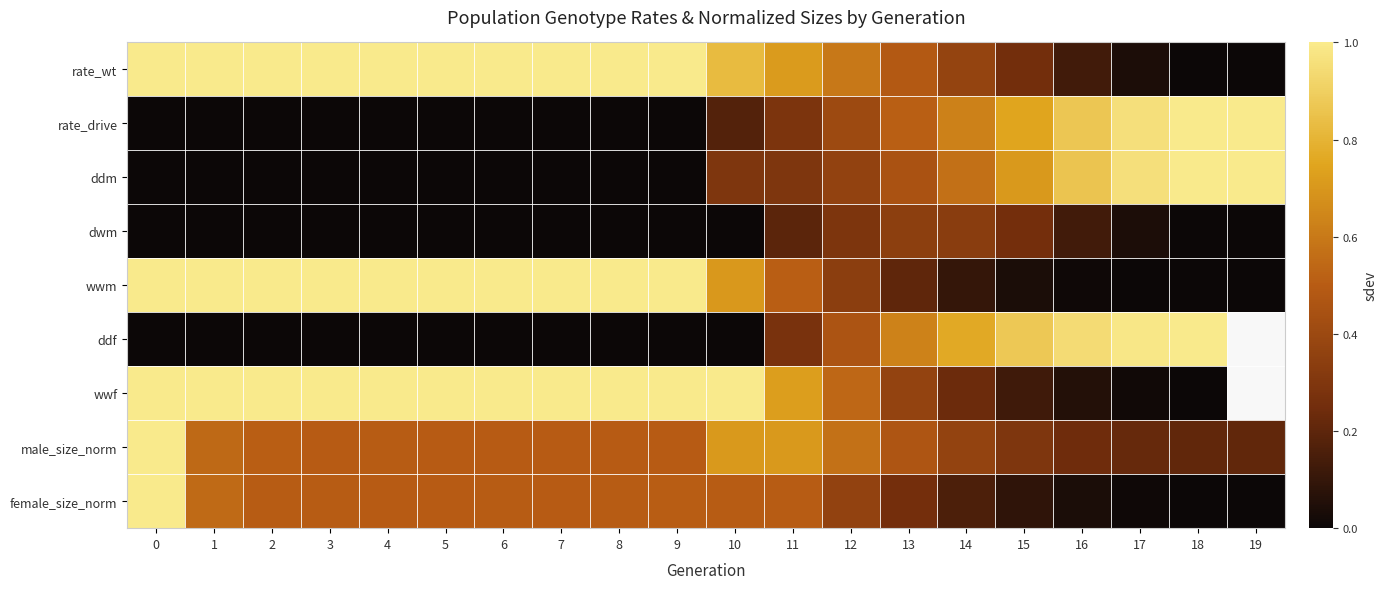

At which label is wwm closest to 0?

18